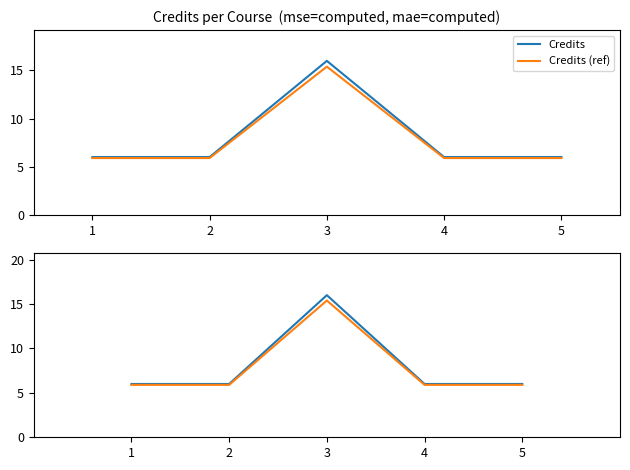

What is the value of the Credits (ref) point at the 3rd from the left?

15.4